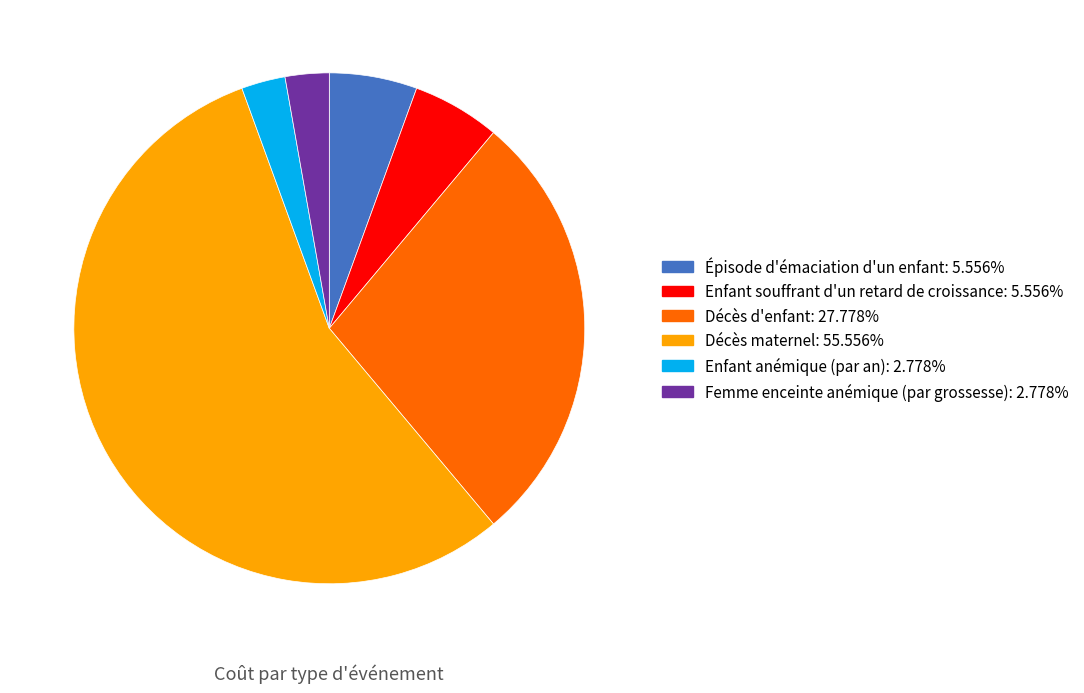

Is the sum of Épisode d'émaciation d'un enfant and Décès maternel greater than half?

Yes